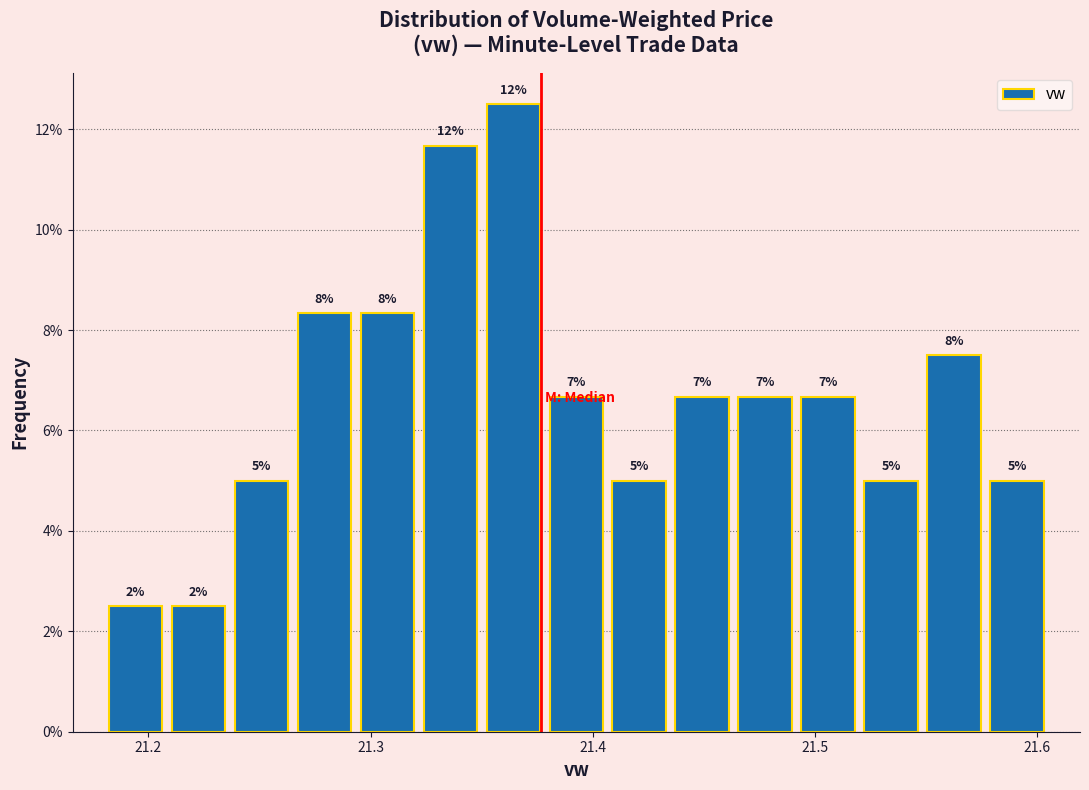

Around what value on the x-axis is the tallest bar? Give the approximate position of its centre, as read against the axis.

21.36